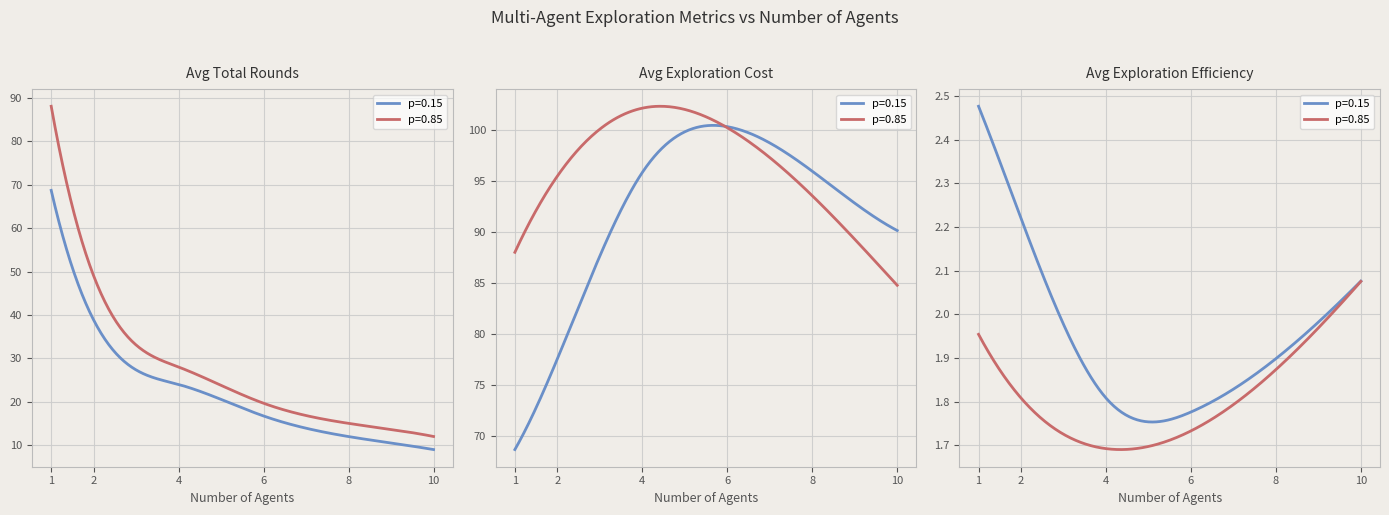

What is the difference between the Avg_Expl_Eff (p=0.85) values at 4 and 8?

0.2